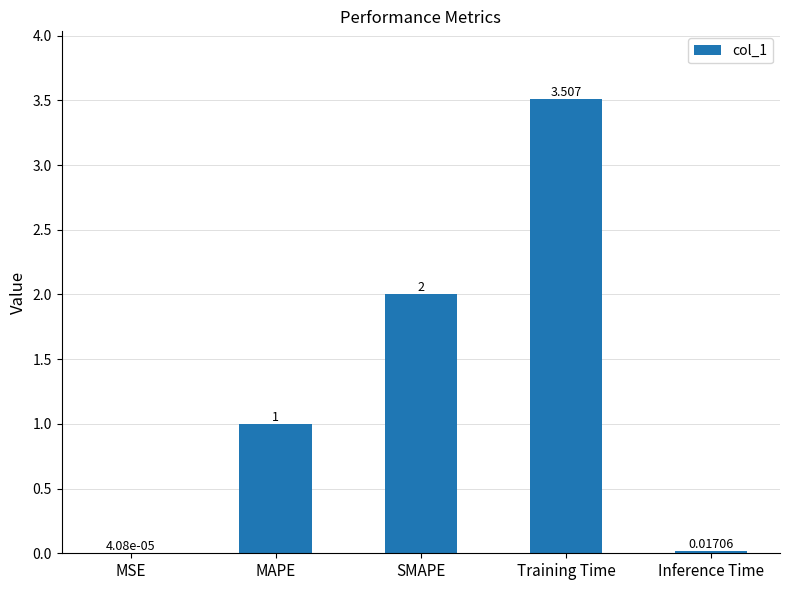

At which label is the value closest to 1?

MAPE